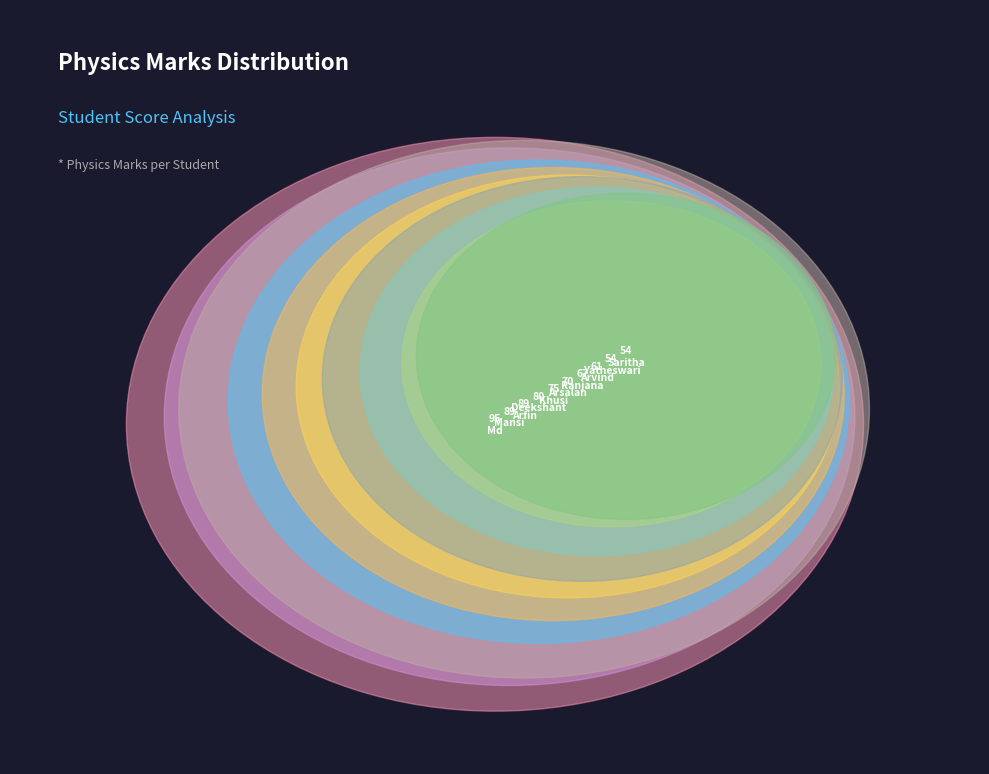

To the nearest percent, what percentage of the pie is Arsalan?

10%